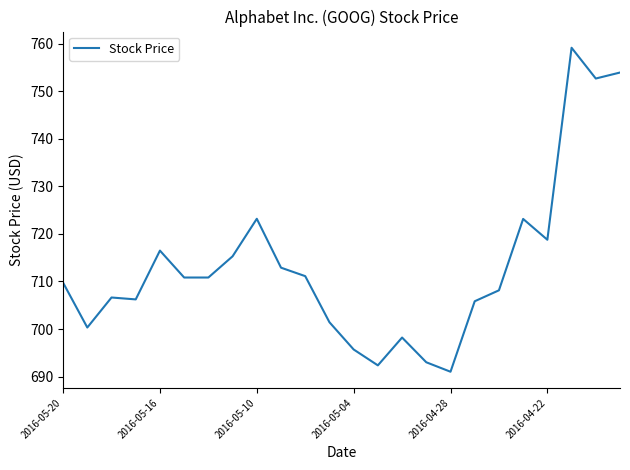

What is the difference between the maximum and minimum values?

68.1